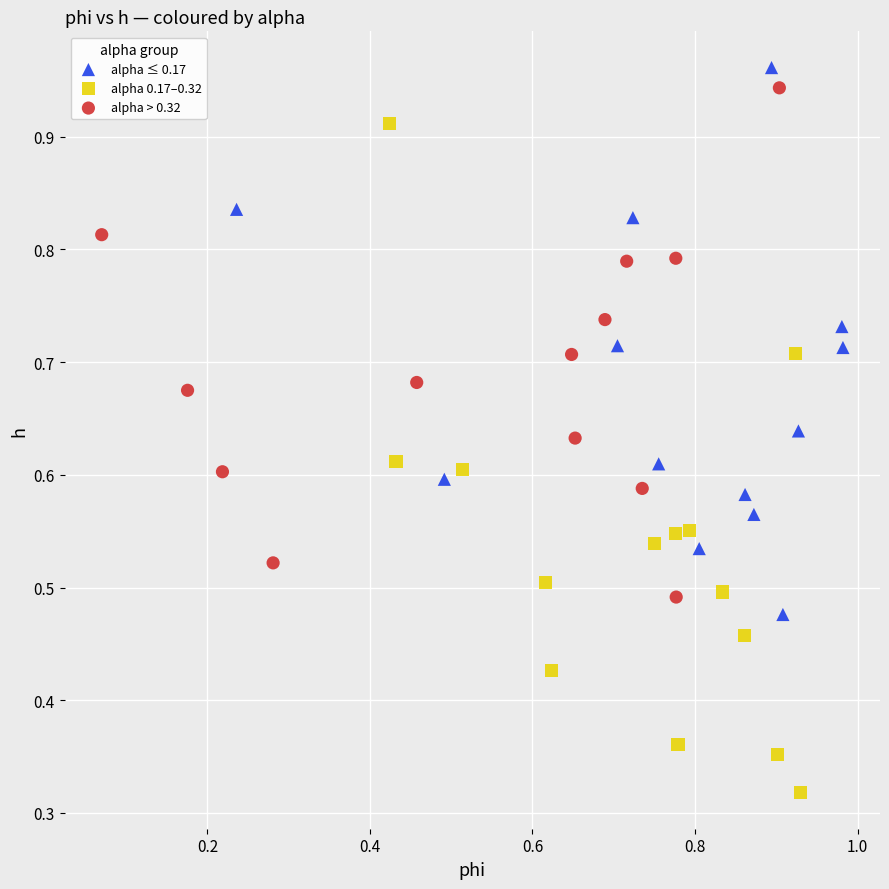

Which series has the largest Y range (max minus min)?

alpha 0.17–0.32